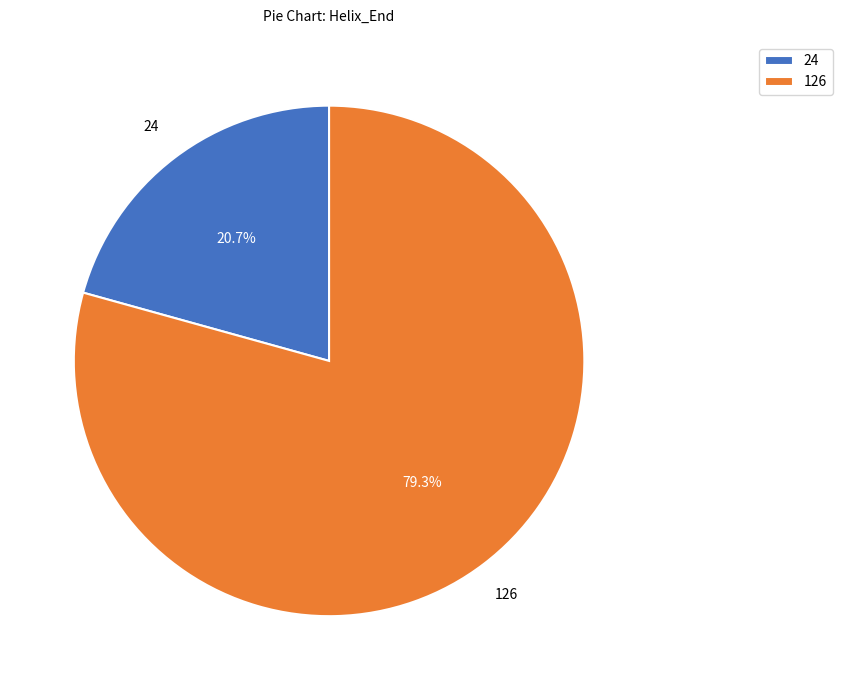

Does 24 account for over 50% of the chart?

No